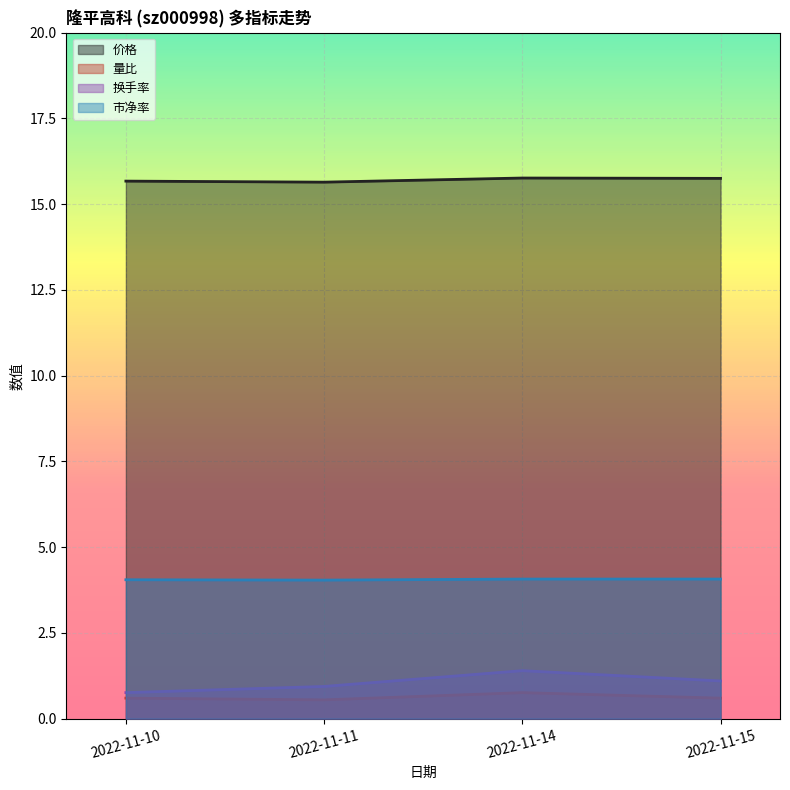

What is the highest value of the 价格 series?

15.8